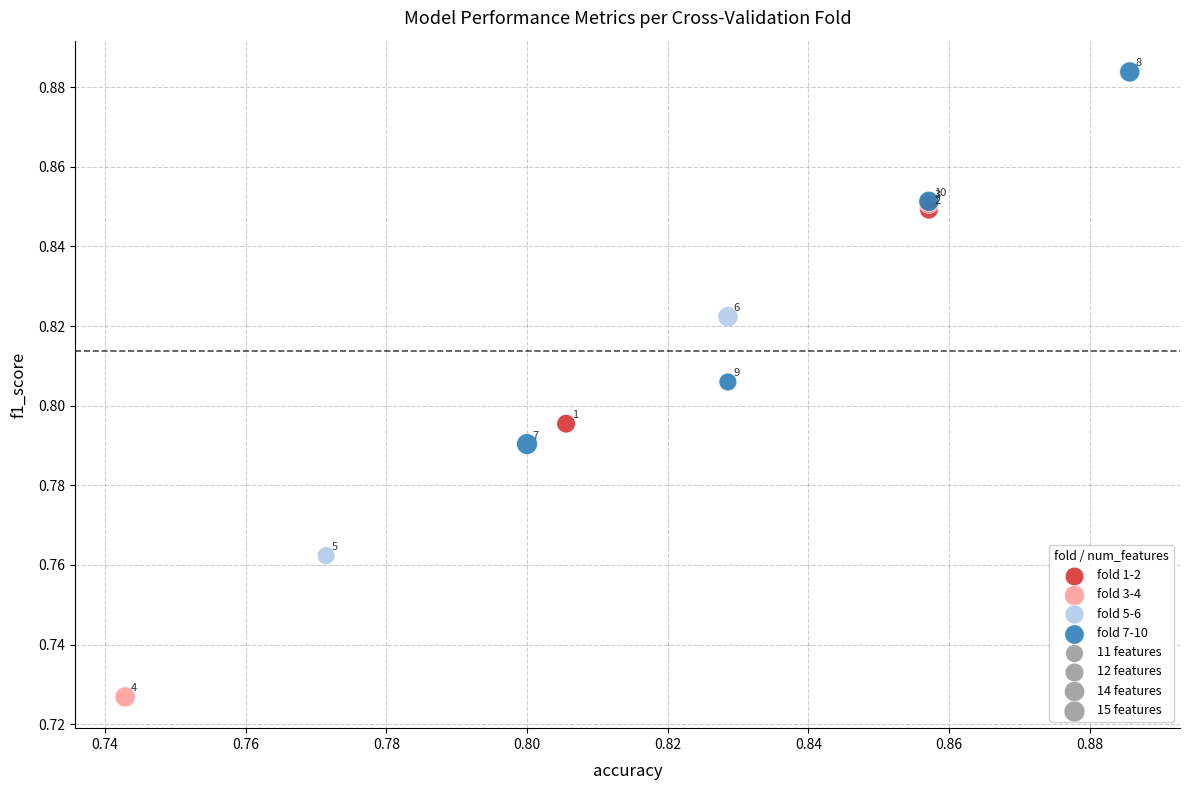

Which series reaches the minimum Y coordinate?

fold 3-4